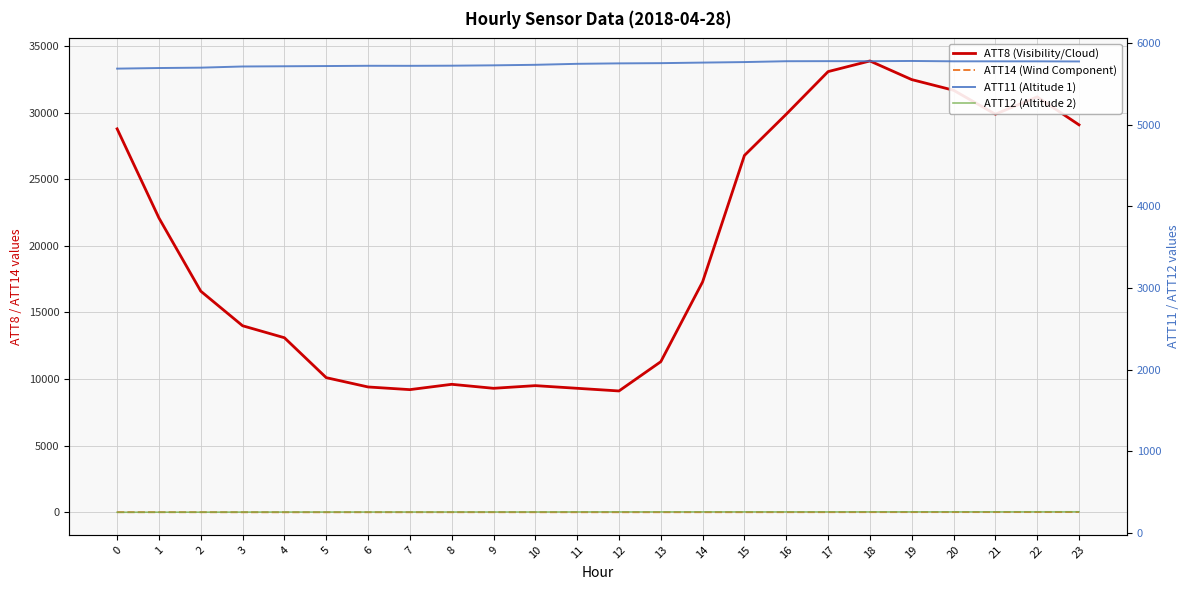

What is the average value of the ATT11 (Altitude 1) series?

5744.5